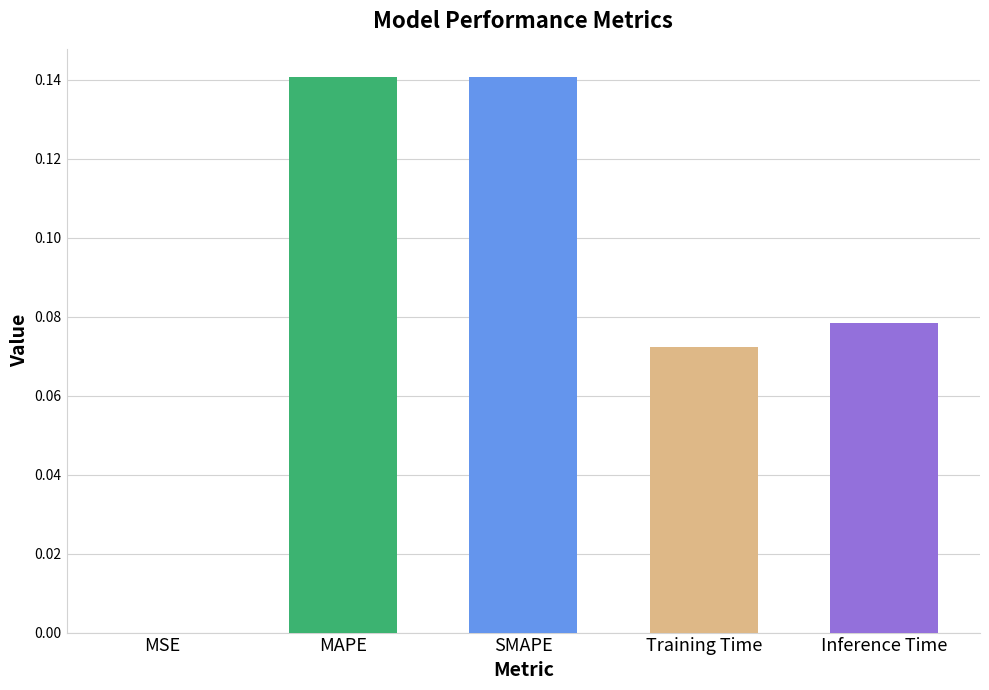

At which label is the value closest to 0?

MSE